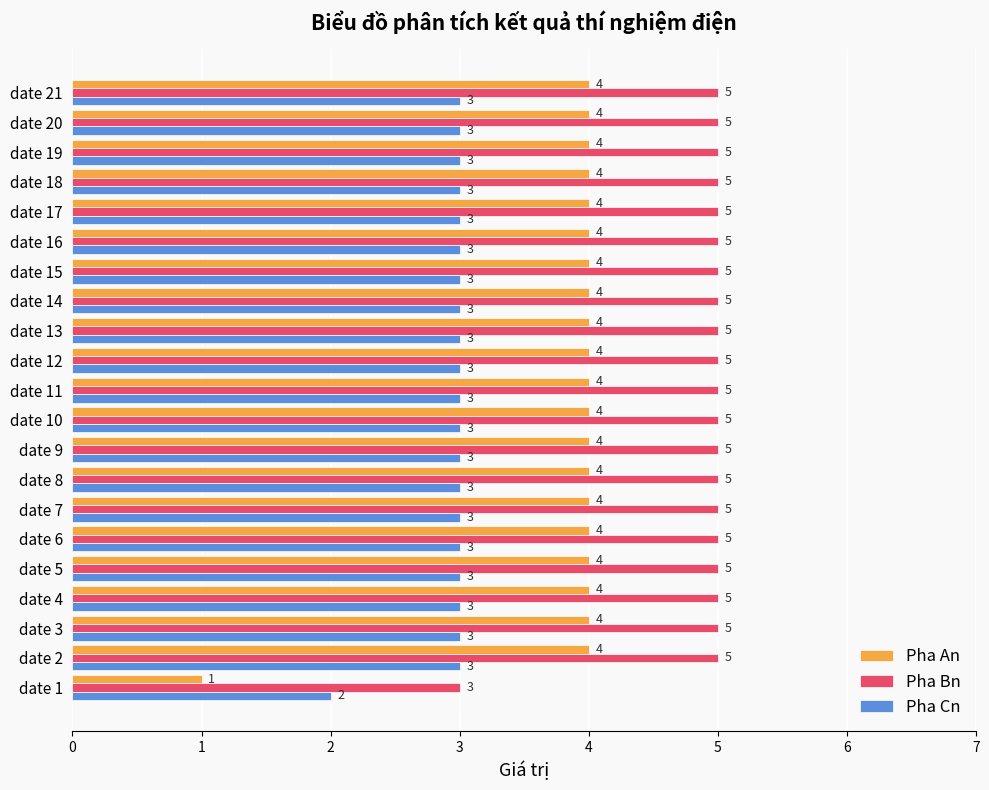

The Pha An series shows 7 at date 20. True or false?

False